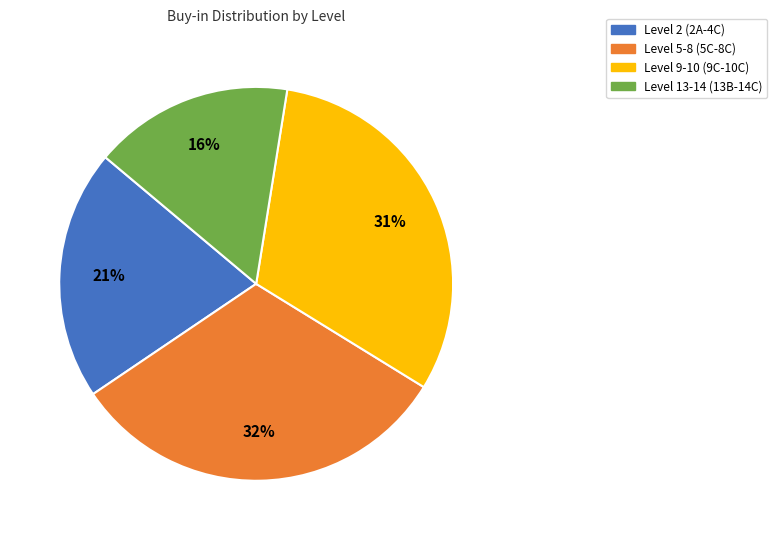

To the nearest percent, what is the average slice percentage?

25%